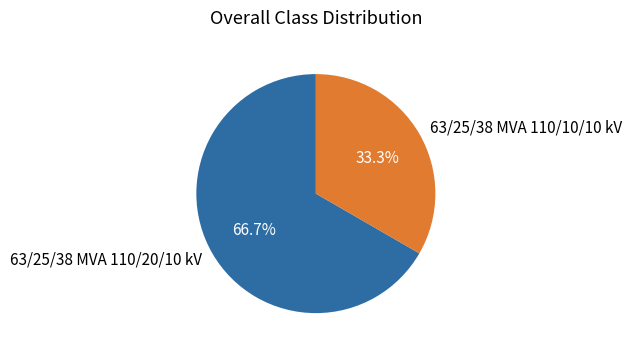

Which slice is the smallest?

63/25/38 MVA 110/10/10 kV